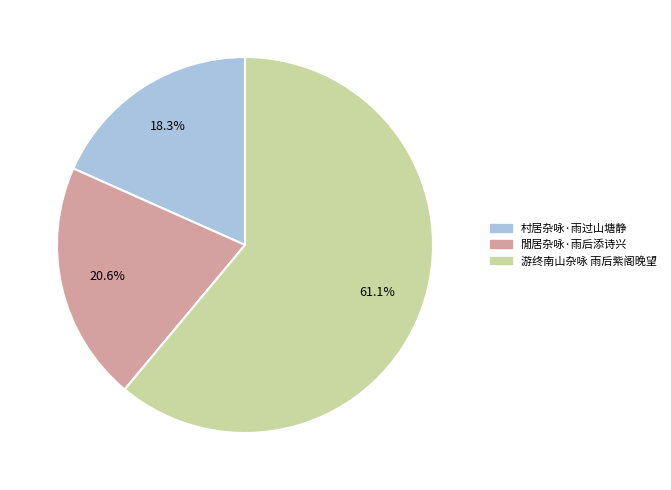

Combined, what portion of the pie is 村居杂咏·雨过山塘静 and 游终南山杂咏 雨后紫阁晚望?

79.4%